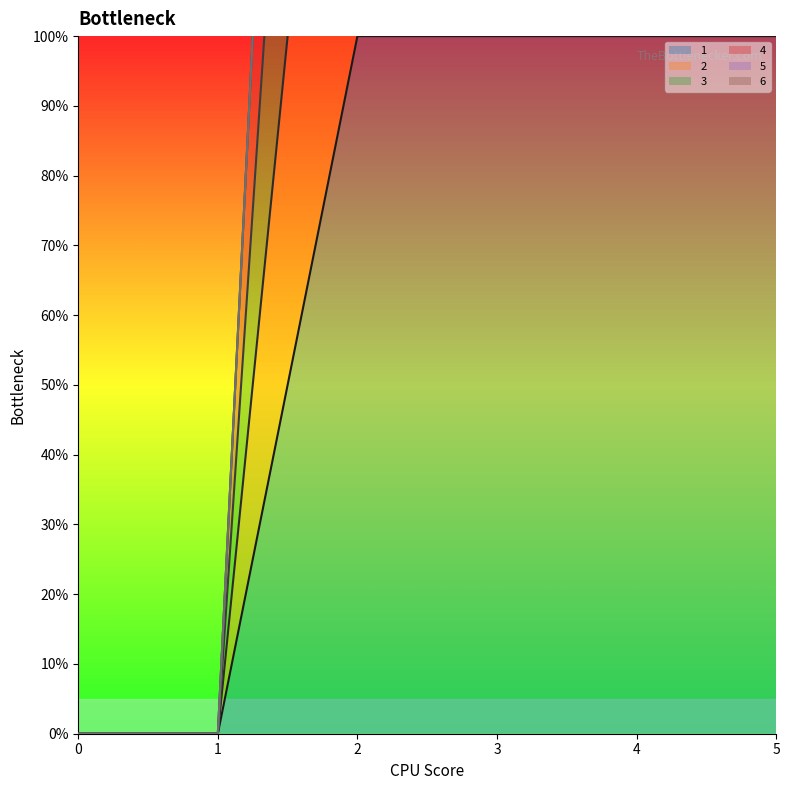

Does the chart display data point markers on the line(s)?

No